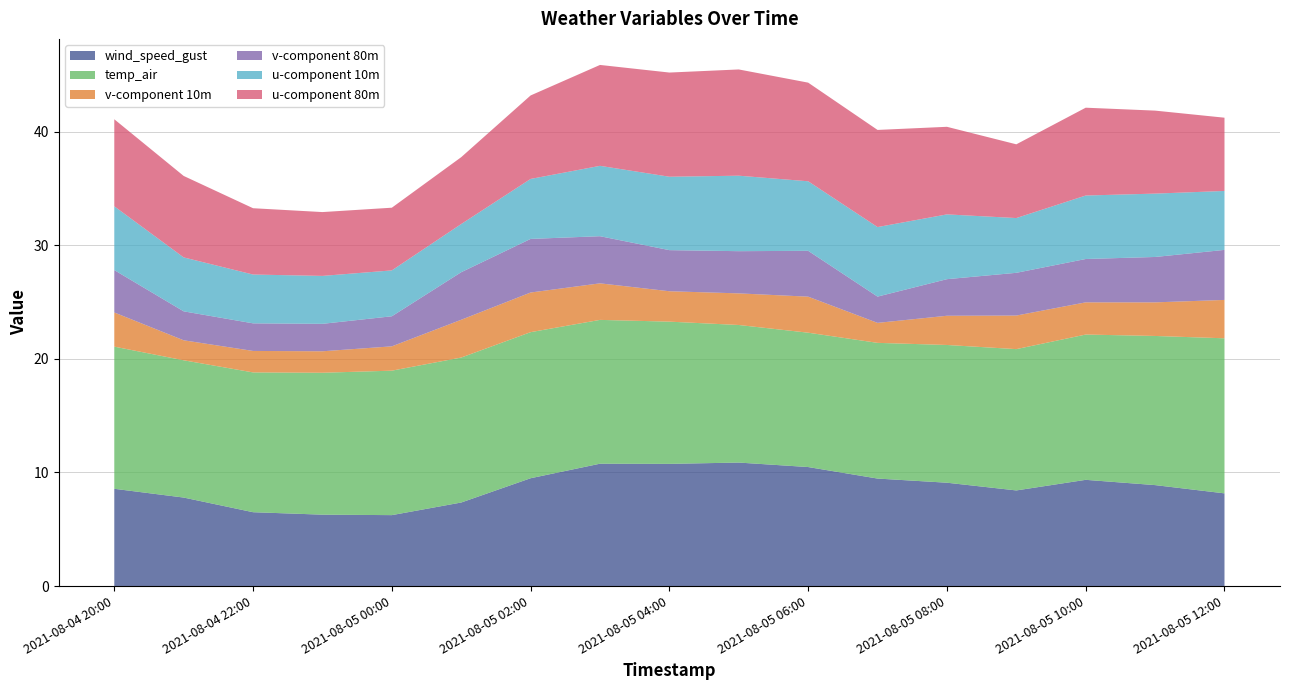

The value of v-component 80m at 2021-08-04 22:00 is 2.4. True or false?

True